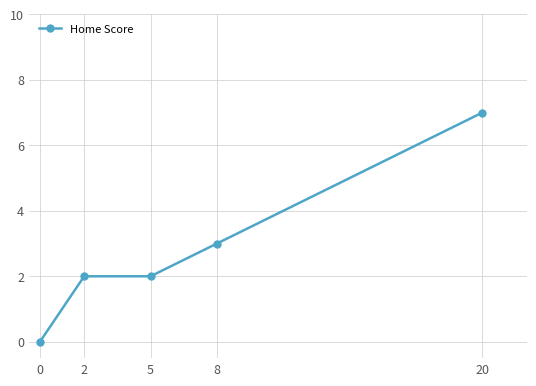

What value does the data have at 20?

7